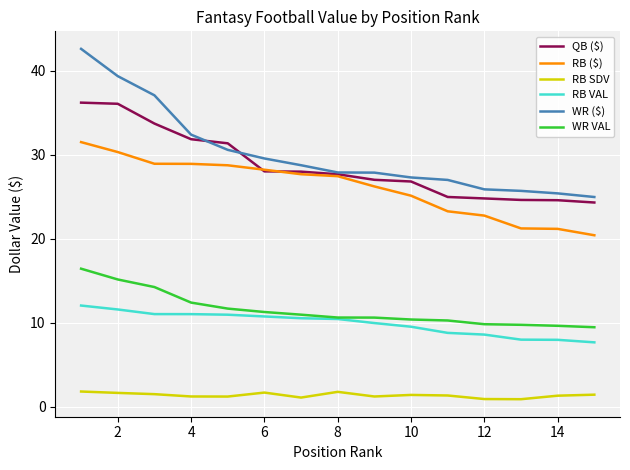

What is the average value of the RB SDV series?

1.4